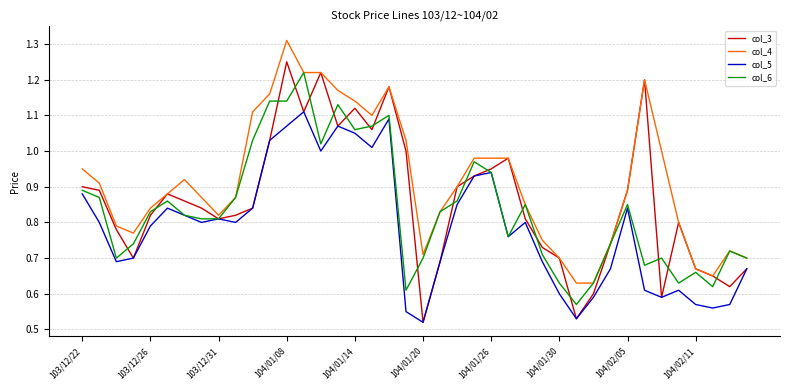

Which series has the largest range (max minus min)?

col_3